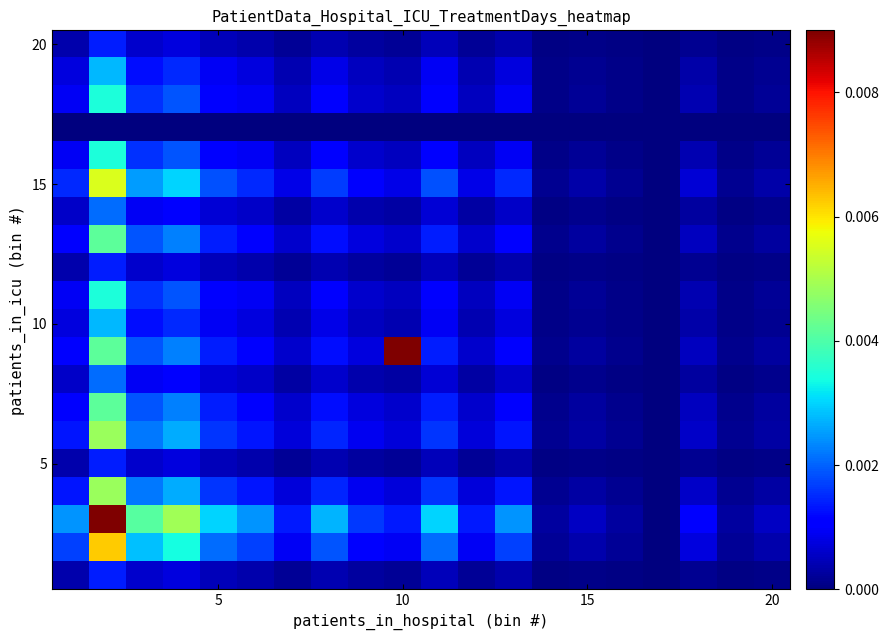

How many data points does each series have?

20